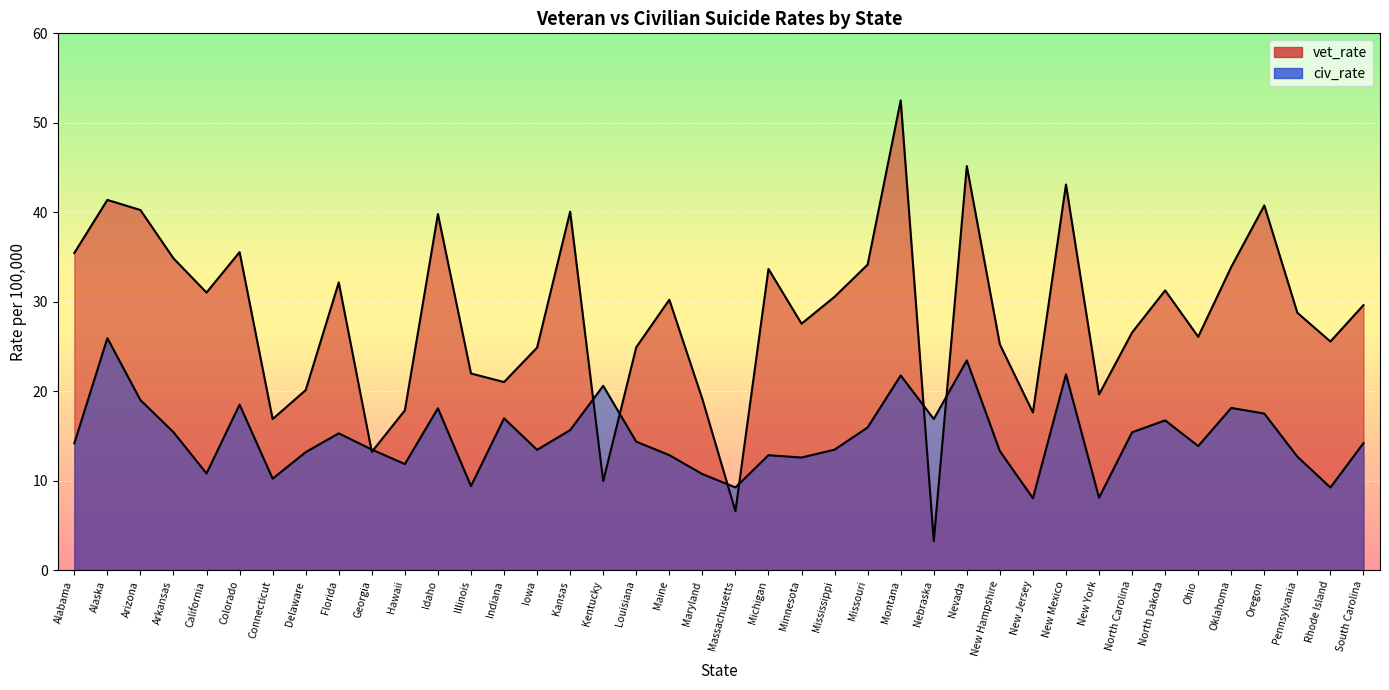

At which category is the sum across all series the highest?

Montana